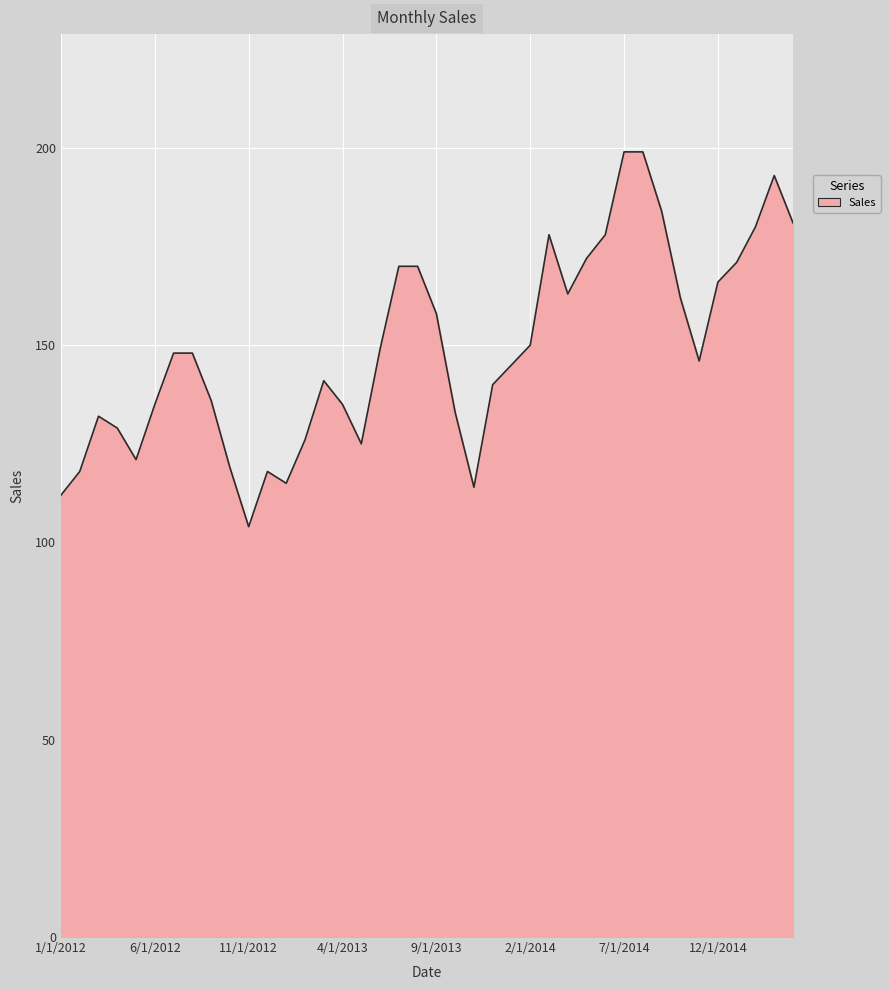

What is the smallest value displayed?

104